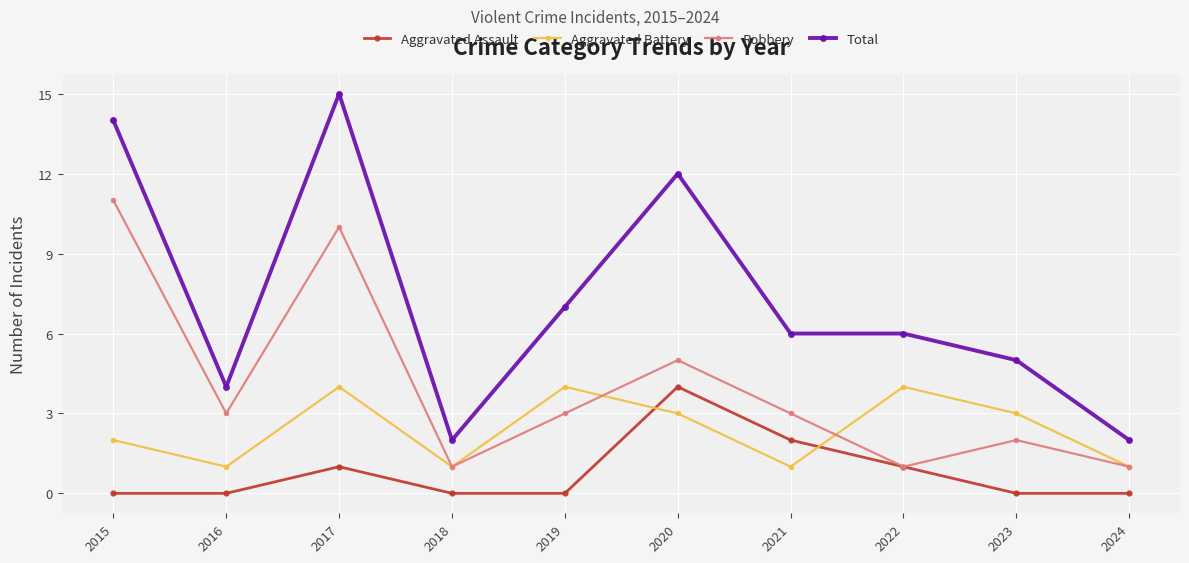

What is the spread (max minus min) of values at 2022?

5